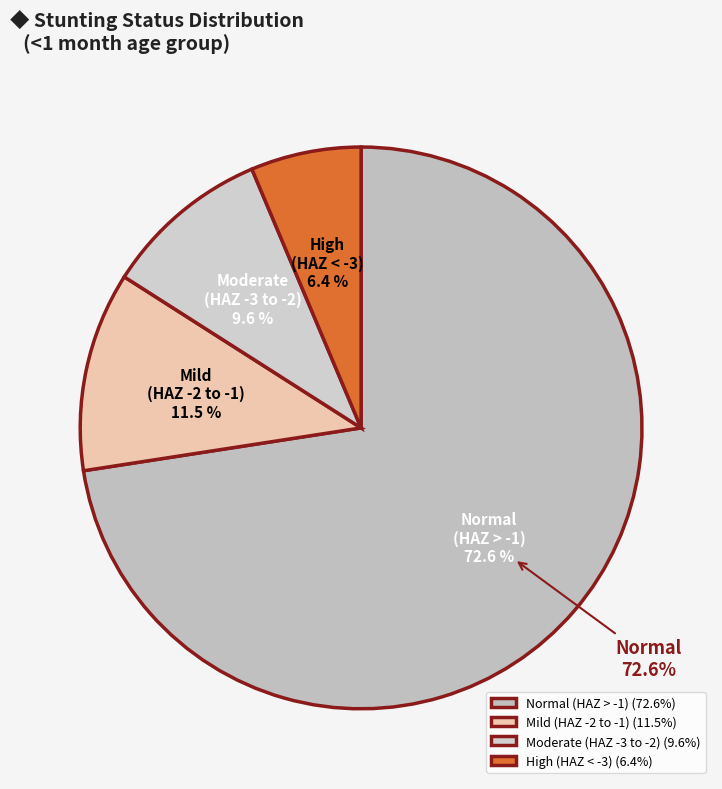

Is it true that Moderate (HAZ-score between -3 and -2) is 24% of the pie?

False